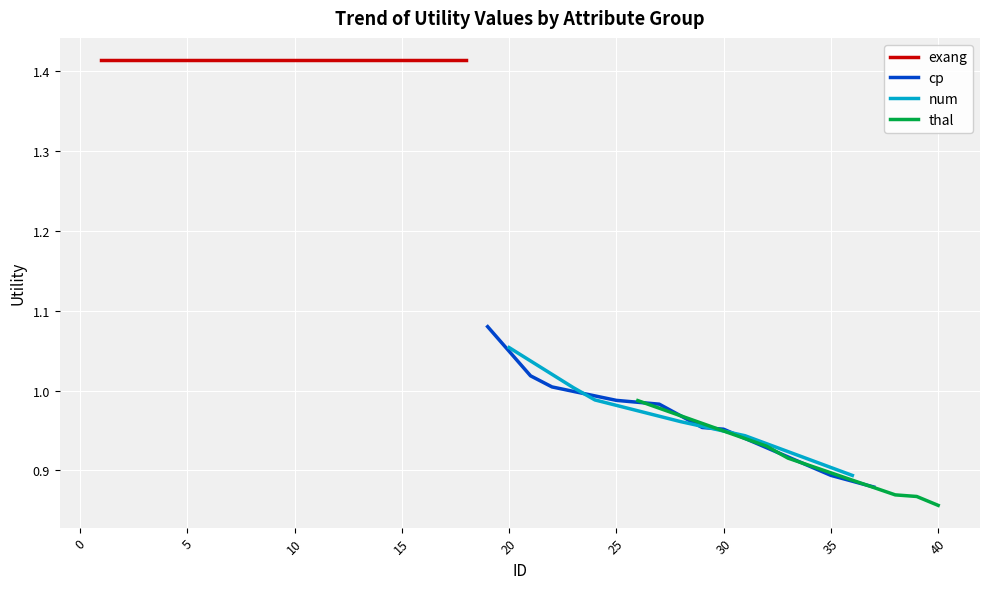

Does the chart display data point markers on the line(s)?

No